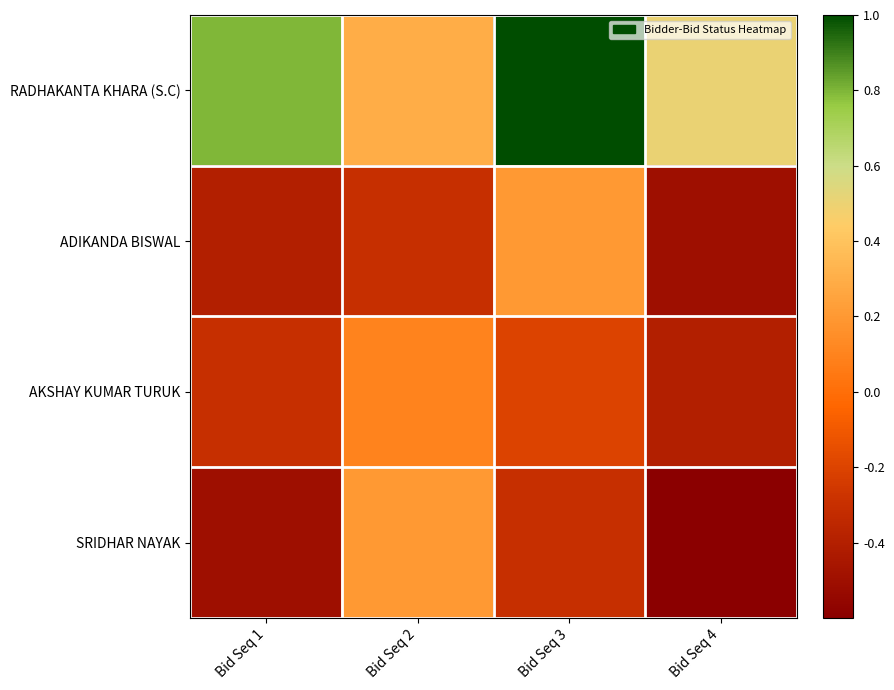

Which series has the largest range (max minus min)?

SRIDHAR NAYAK